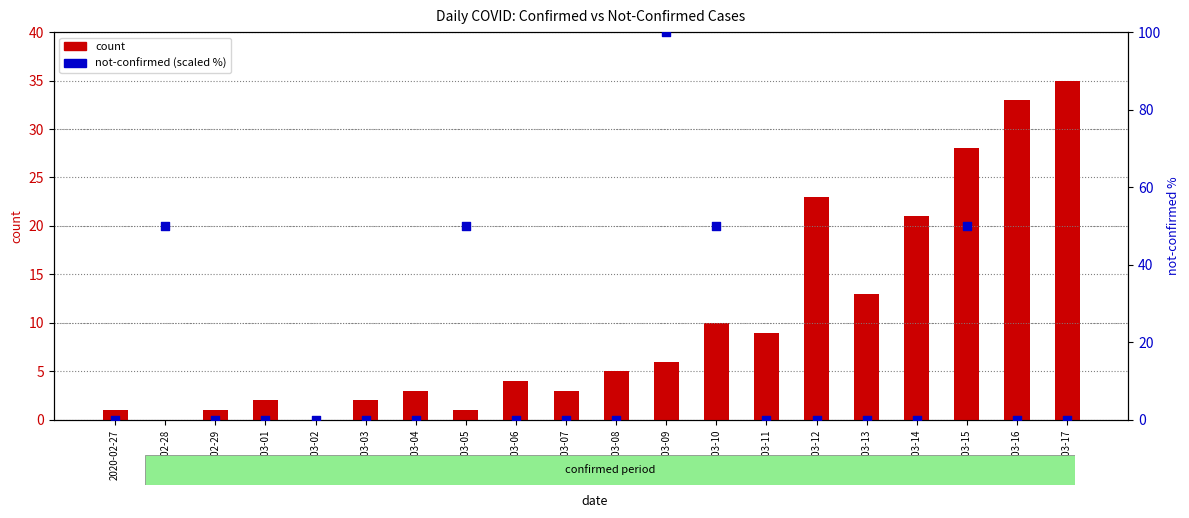

Which series has the largest Y range (max minus min)?

not-confirmed (scaled %)